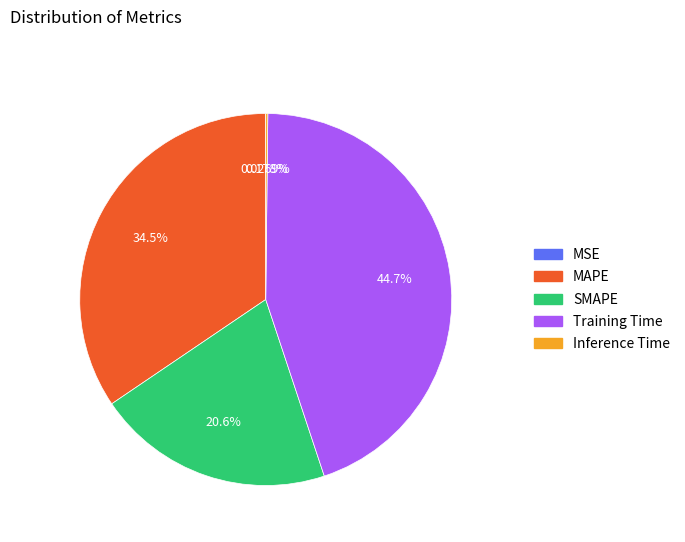

Which slice is the largest?

Training Time